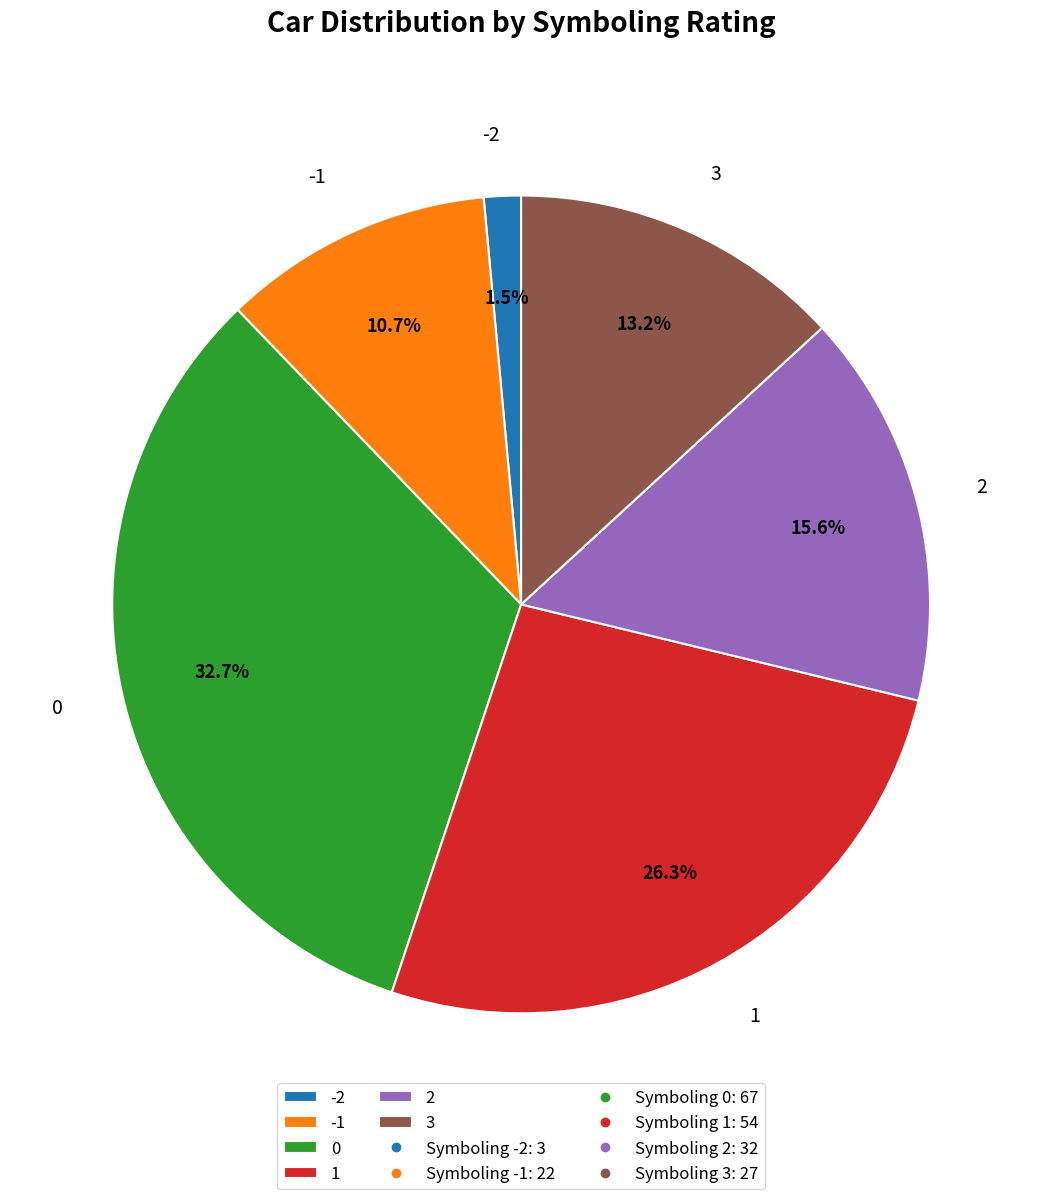

What percentage is NOT represented by 0?

67.3%